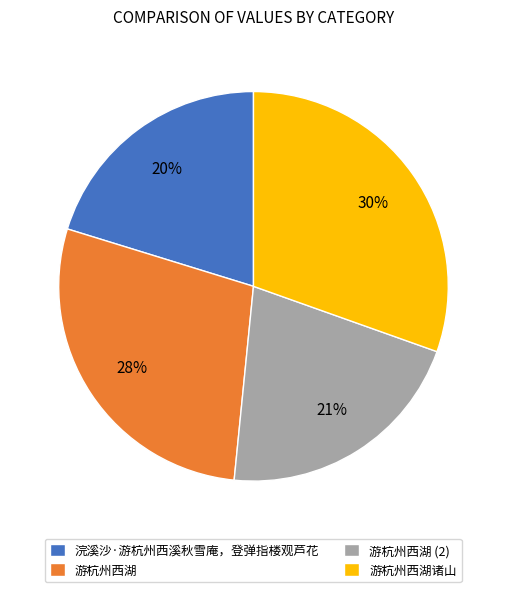

What is the ratio of the value at 游杭州西湖 to the value at 游杭州西湖诸山?

0.9